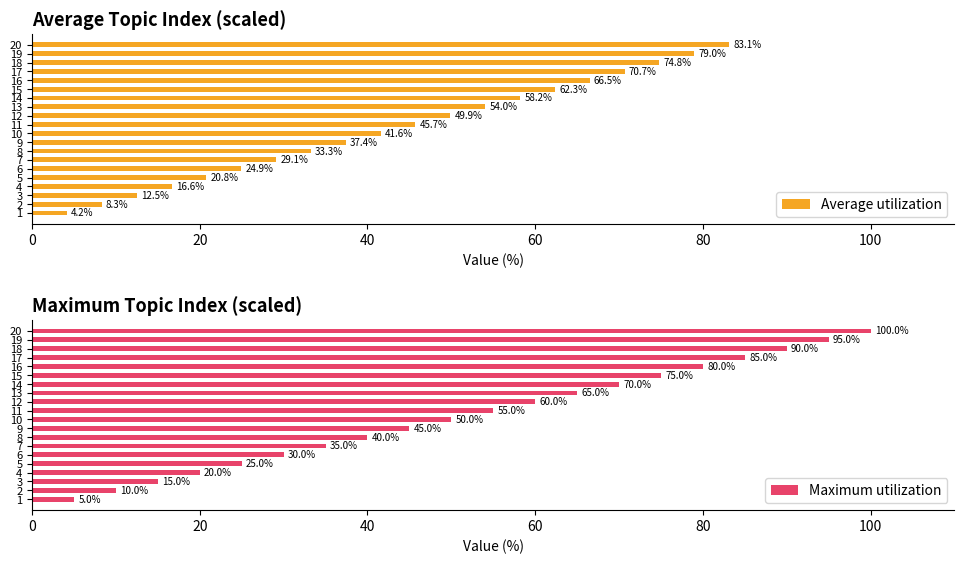

What is the sum of the Average utilization values at 5 and 1?

24.9